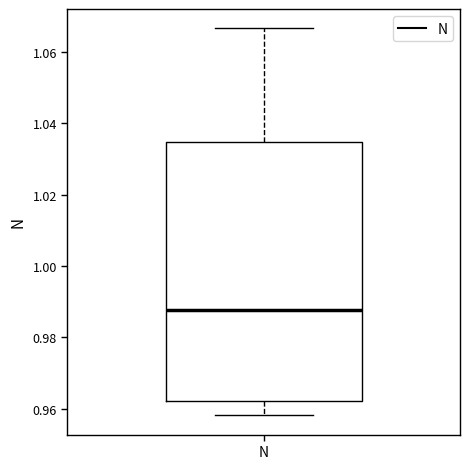

Where is the lower edge of the box for N on the y-axis? The values are not printed on the chart, so give them approximately, as read against the axis.

0.962